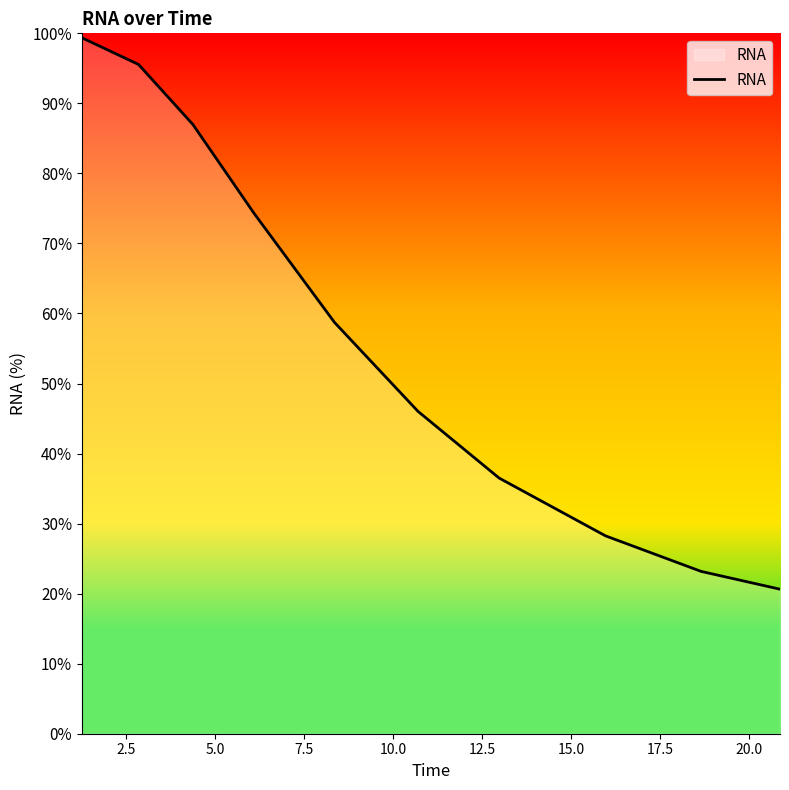

What is the minimum value shown in the chart?

20.6